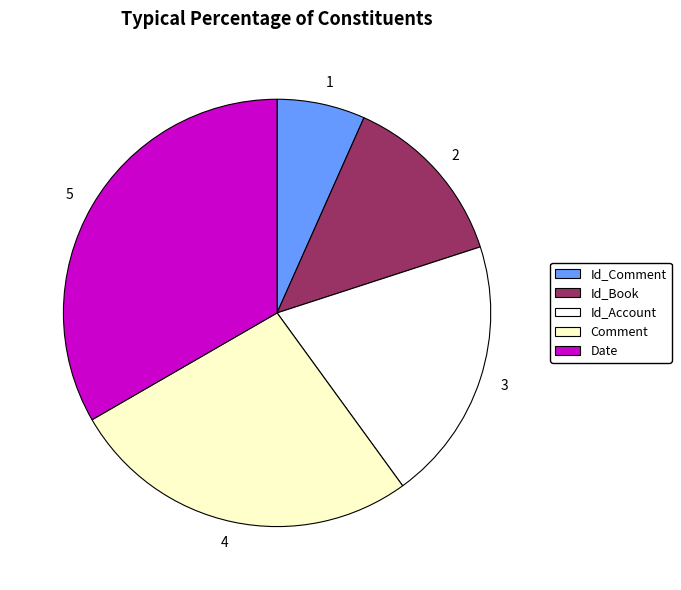

Do Id_Account and Id_Comment together represent more than half of the pie?

No